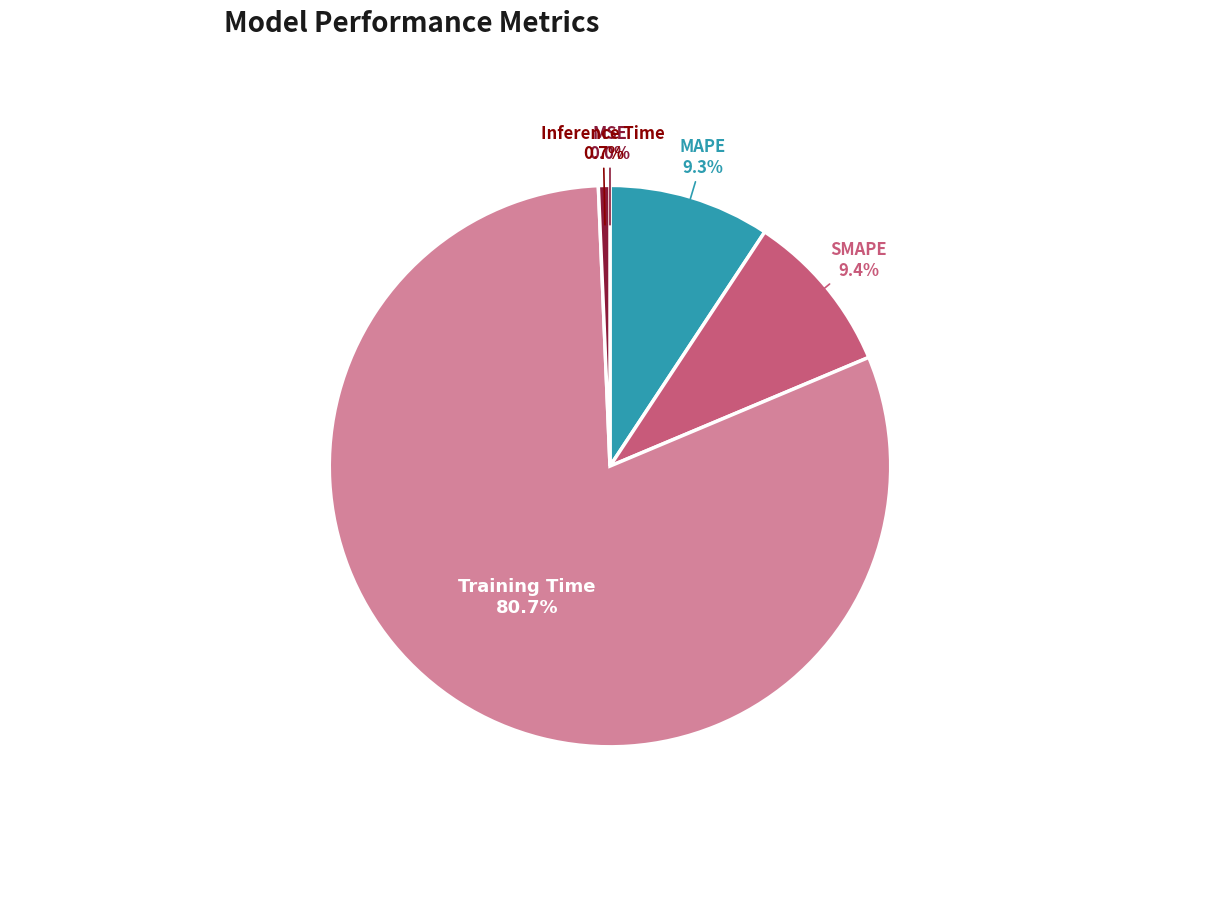

What percentage is NOT represented by SMAPE?

90.6%